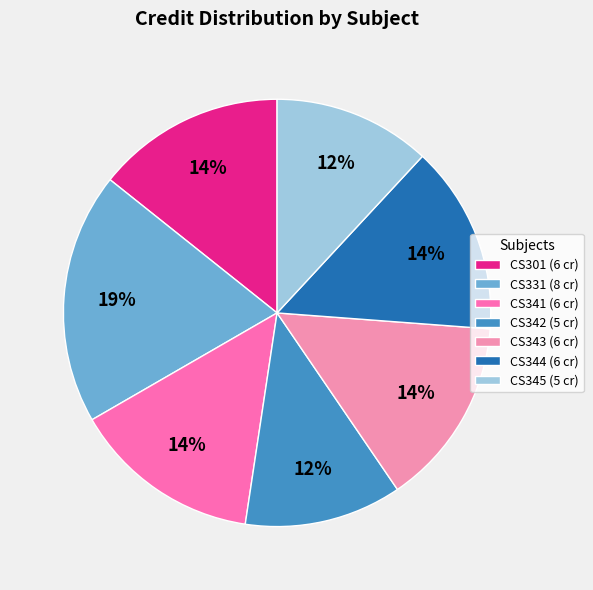

Approximately how many times larger is the value at CS341 compared to CS342?

1.2